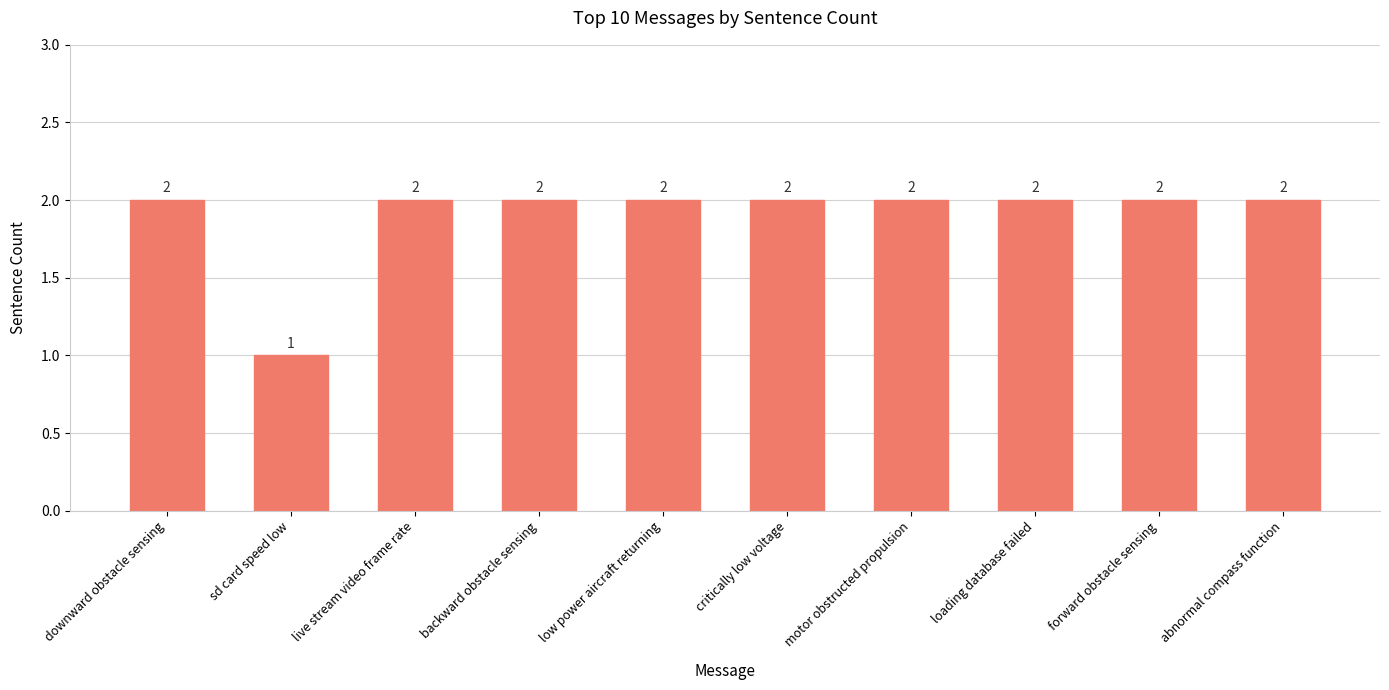

What is the label of the 5th bar from the right?

critically low voltage